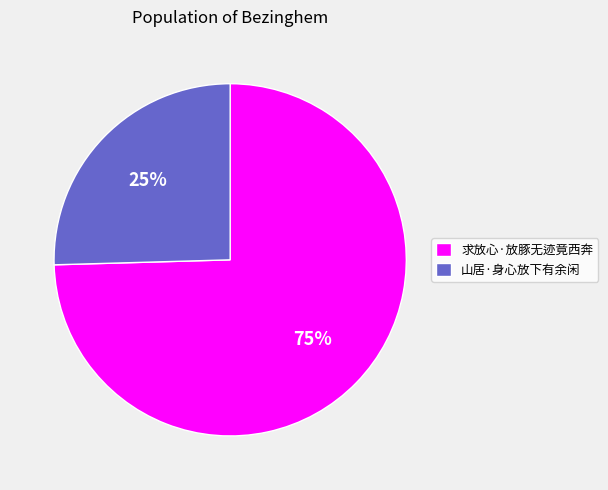

Count the number of slices in the pie.

2